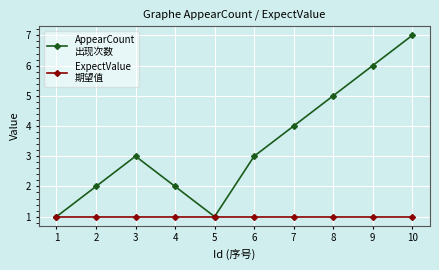

At which category is the sum across all series the highest?

10